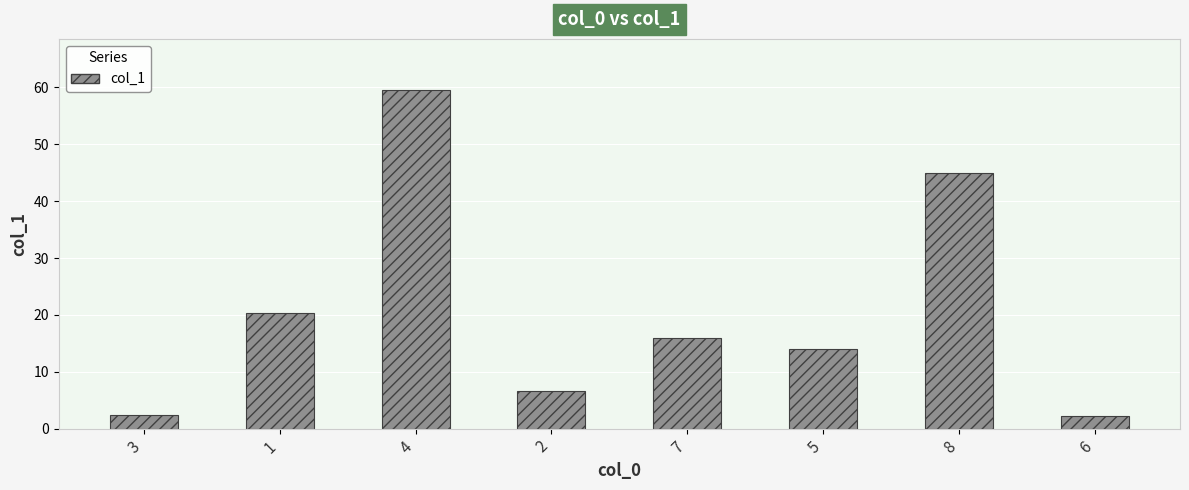

At which label does the data first exceed 16?

1